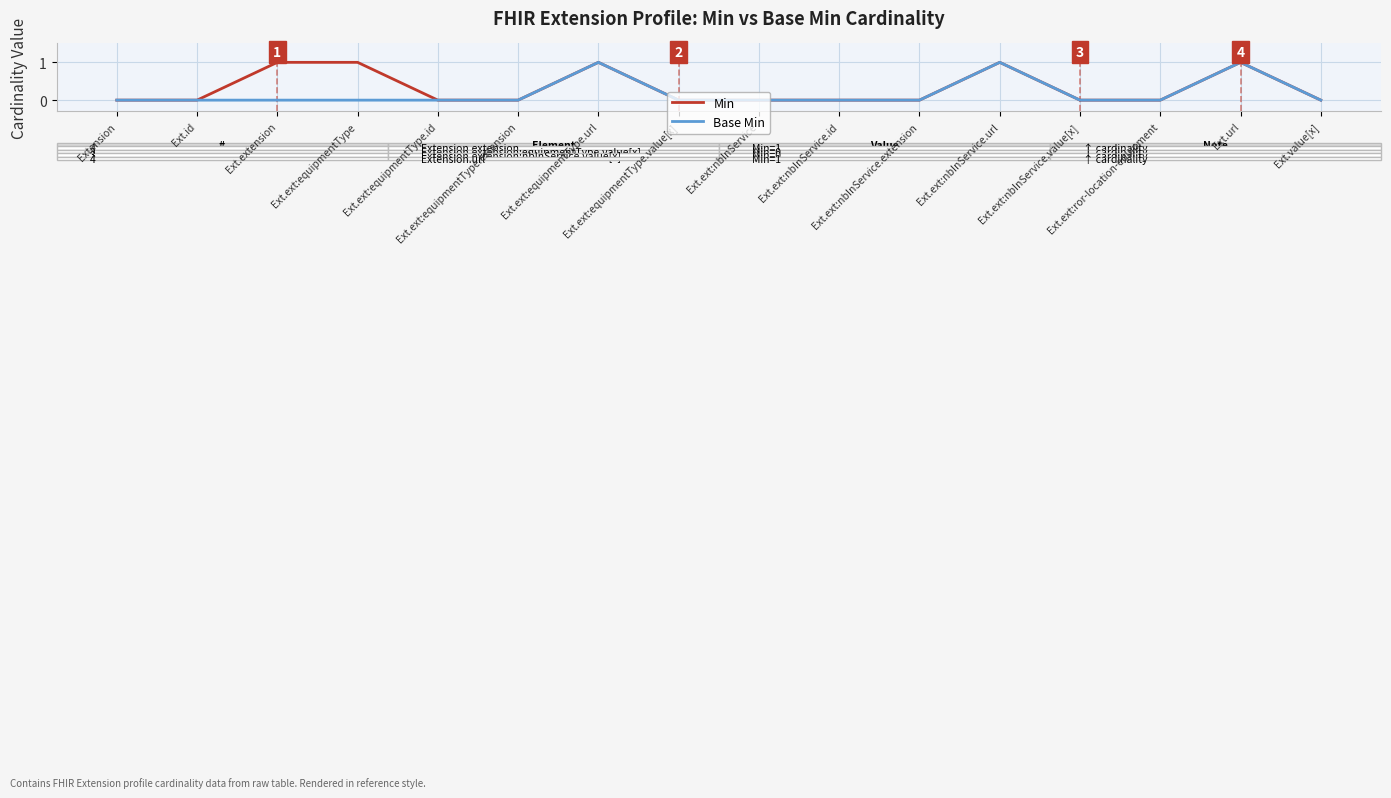

True or false: Min has a value of 1 at Ext.url.

True